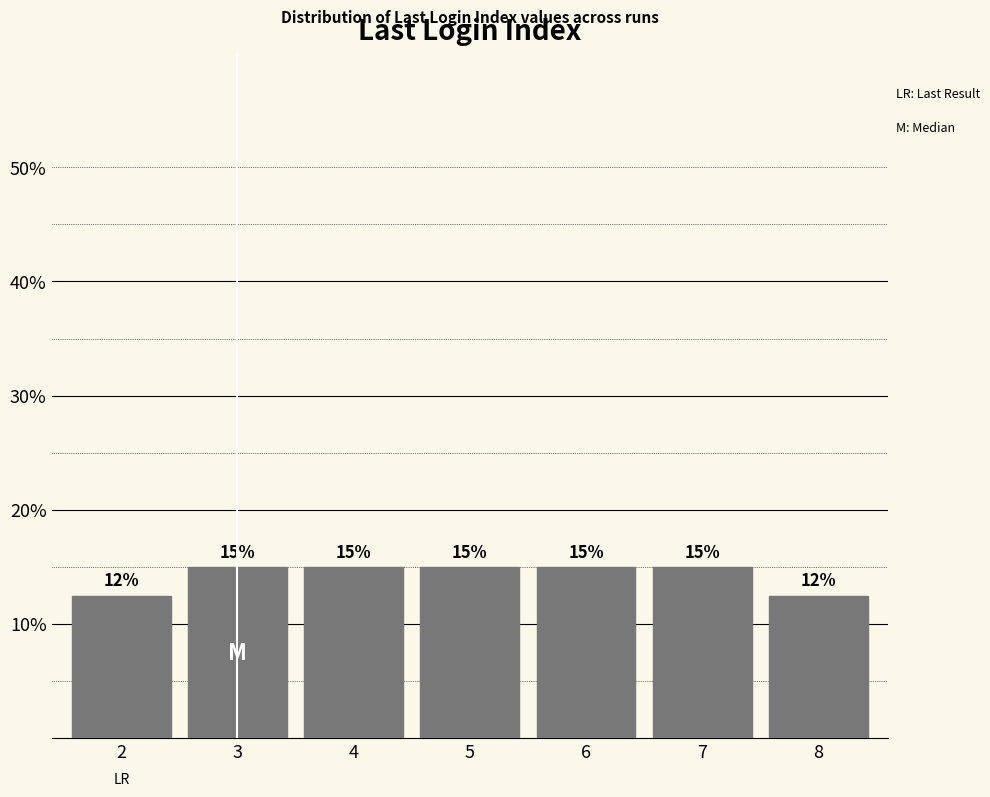

What is the minimum value shown in the chart?

12.5